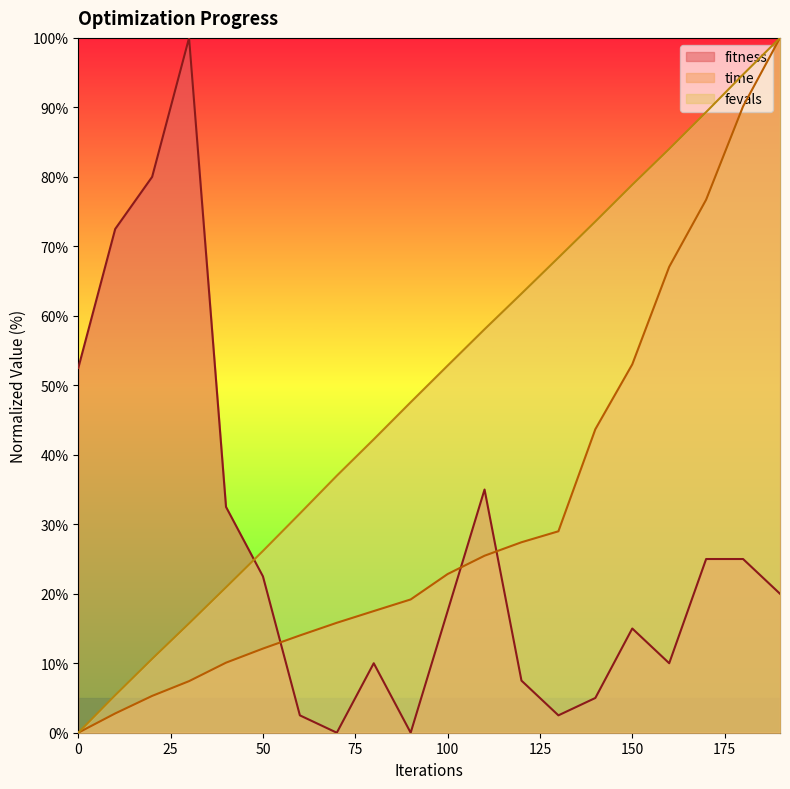

Reading right to left, transcribe all the data shown in this chart.

fitness_line: 20.0	25.0	25.0	10.0	15.0	5.0	2.5	7.5	35.0	17.5	0.0	10.0	0.0	2.5	22.5	32.5	100.0	80.0	72.5	52.5
time_line: 100.0	90.1	76.7	67.1	53.0	43.7	29.0	27.4	25.5	22.8	19.2	17.5	15.8	14.0	12.1	10.1	7.4	5.3	2.8	0.0
fevals_line: 100.0	94.7	89.3	84.0	78.9	73.6	68.4	63.2	58.1	52.8	47.6	42.2	37.0	31.5	26.2	20.9	15.7	10.6	5.4	0.0